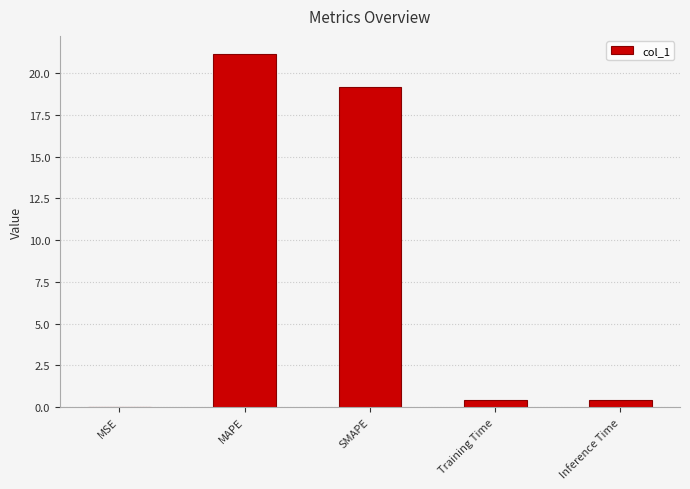

True or false: the data shows 19.1 at SMAPE.

True